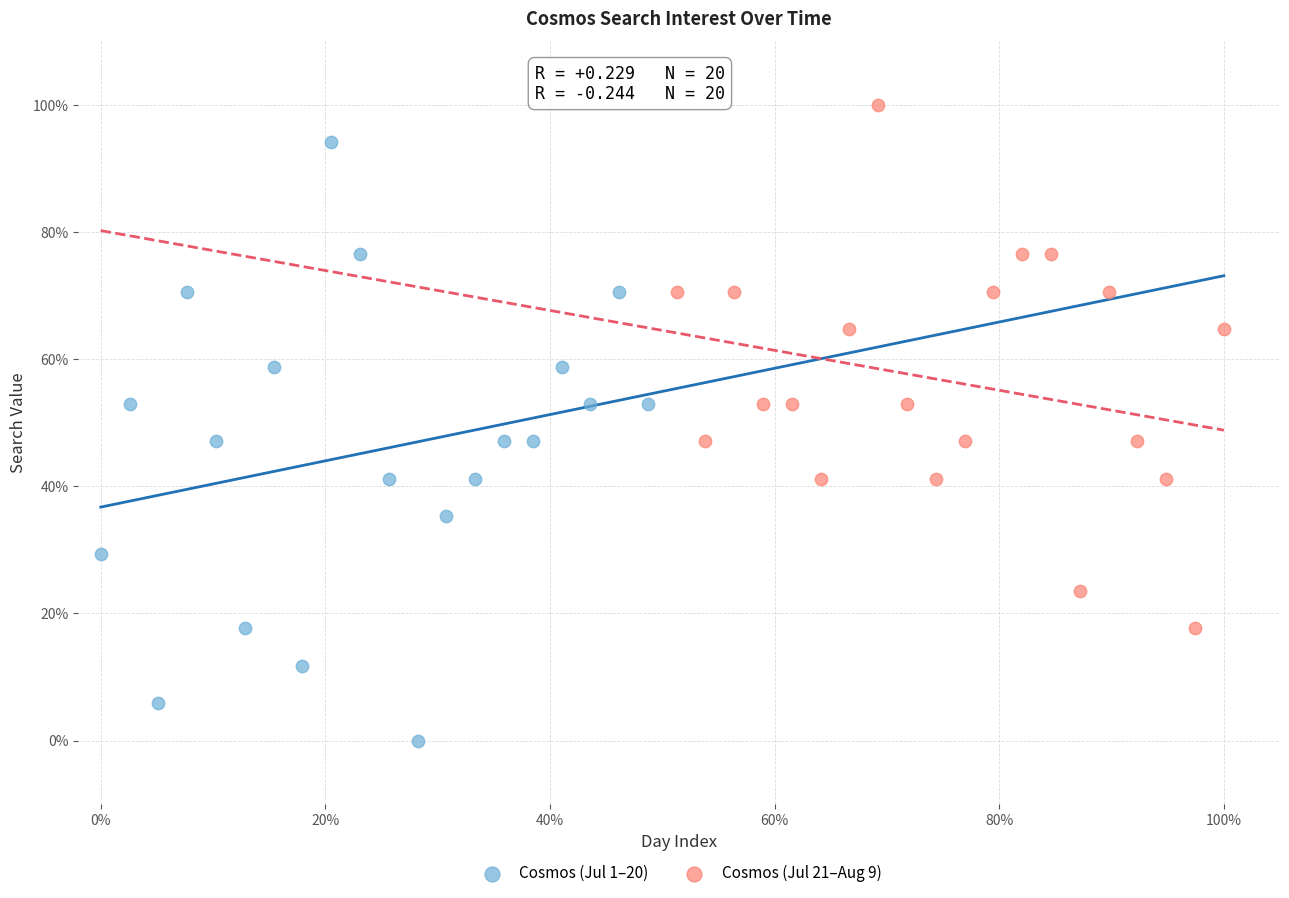

What are all the series names shown in the legend?

Cosmos (Jul 1–20), Cosmos (Jul 21–Aug 9)